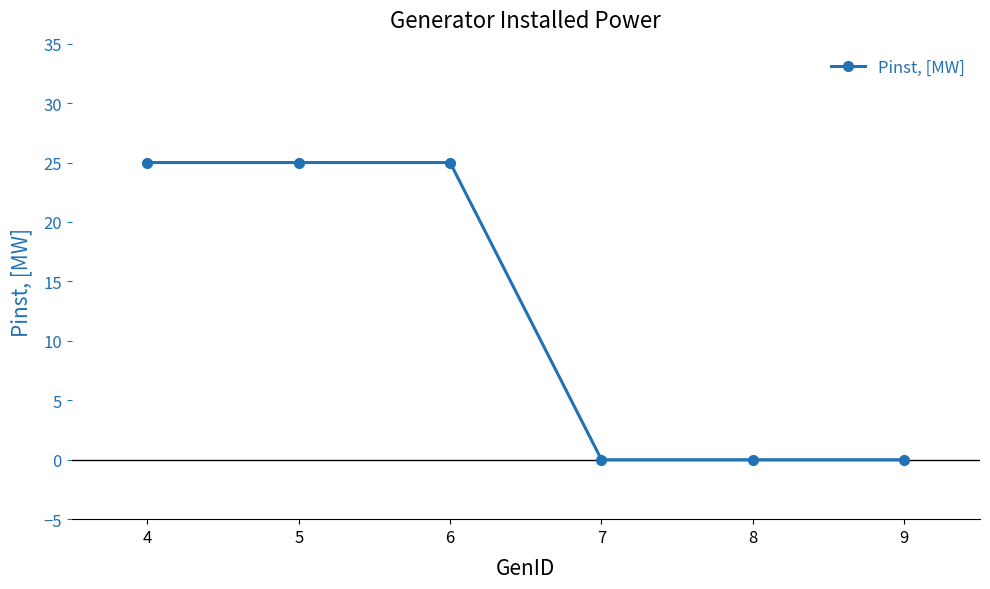

What is the value of the 3rd point from the left?

25